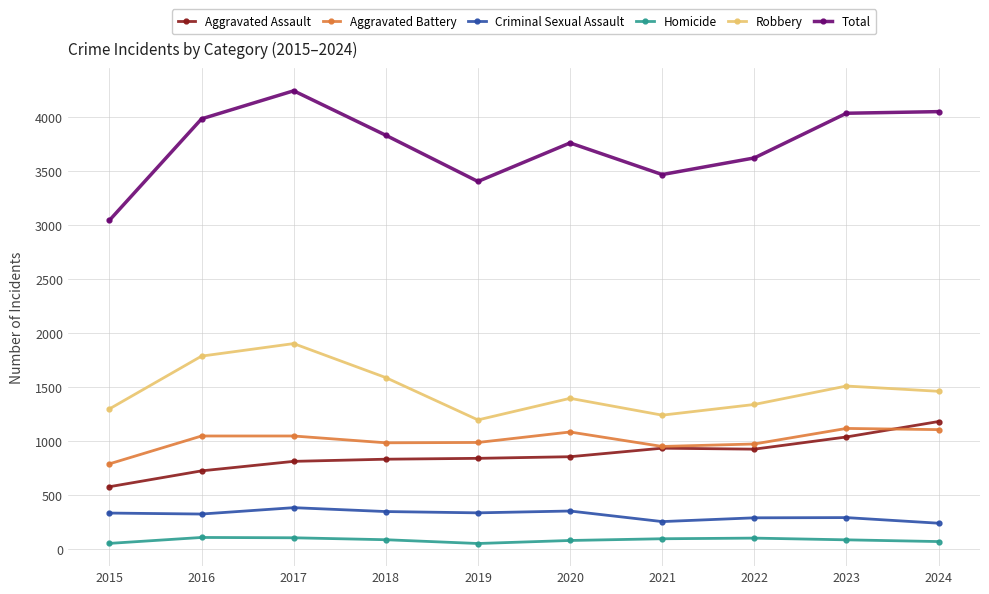

Where does the Total series first go above 3832?

2016